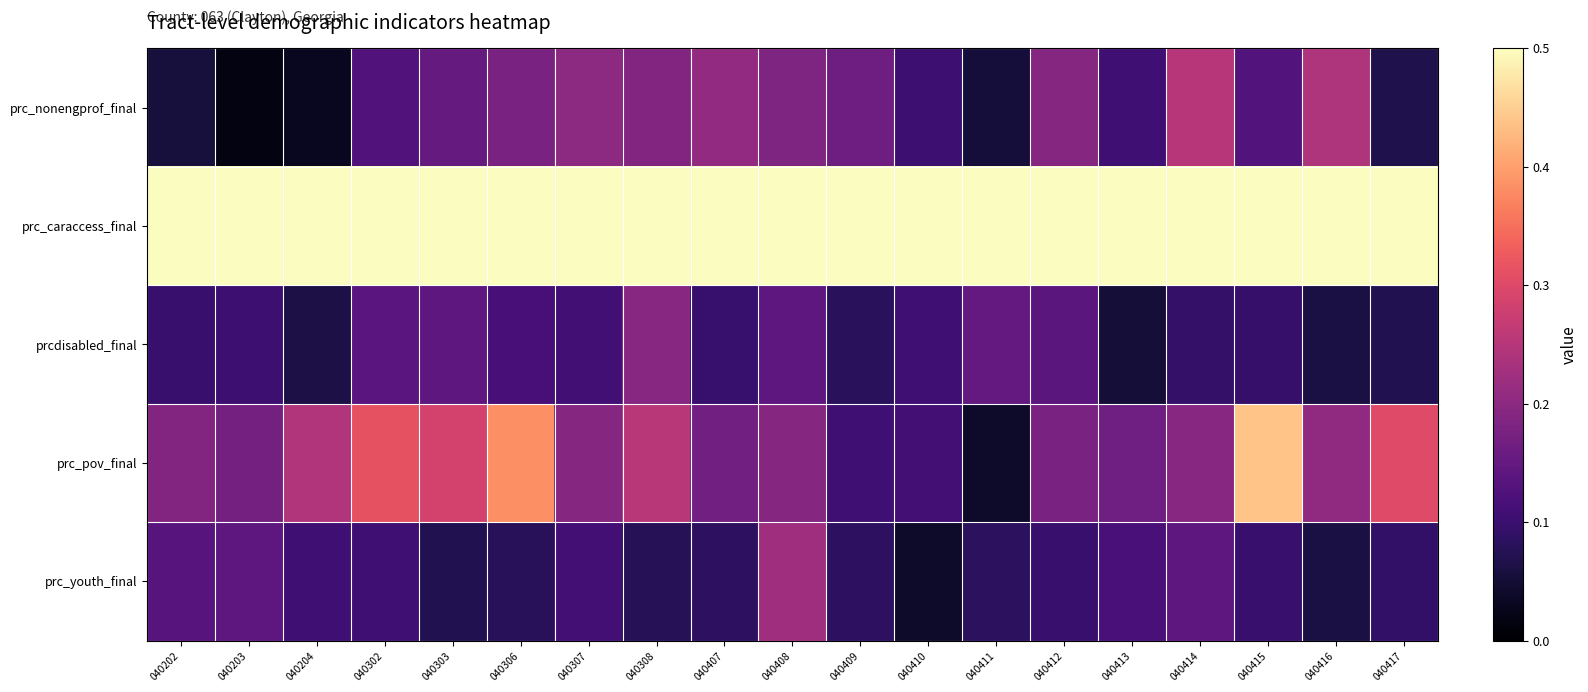

What is the average value of the prc_nonengprof_final series?

0.1